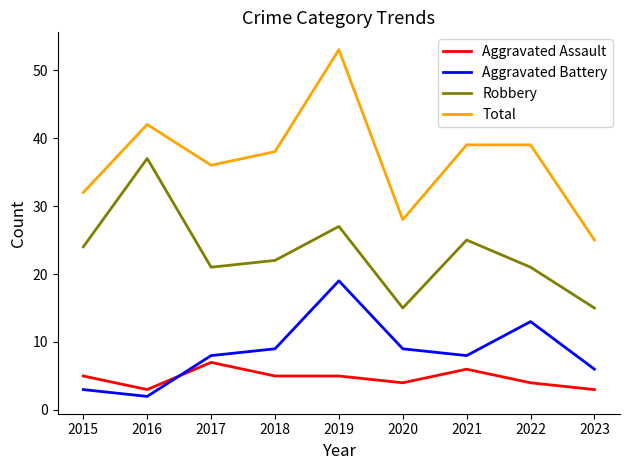

What is the difference between the second highest and minimum values in the Robbery series?

12